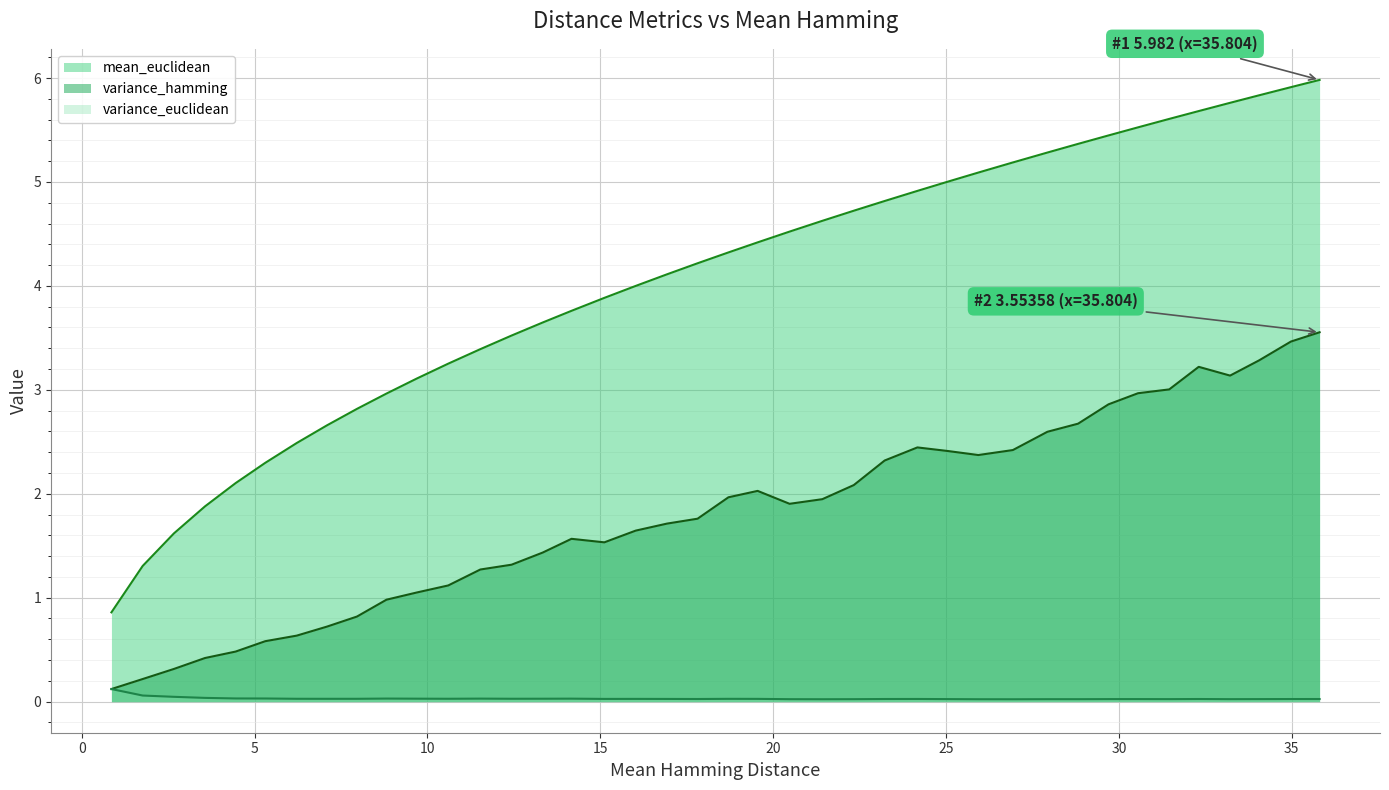

What is the difference between the maximum and minimum values in the mean_euclidean series?

5.1